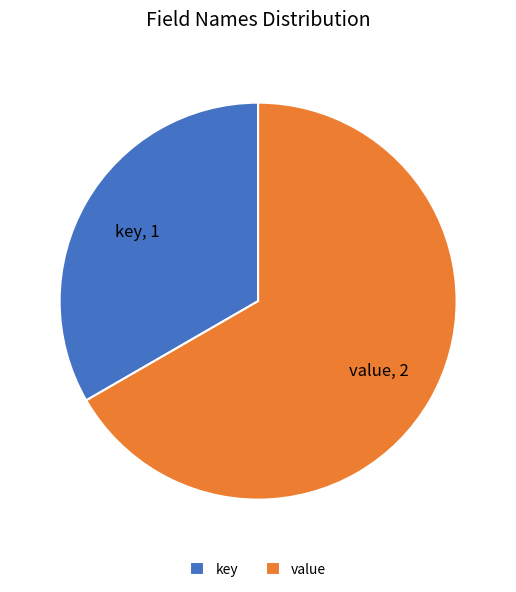

Count the number of slices in the pie.

2